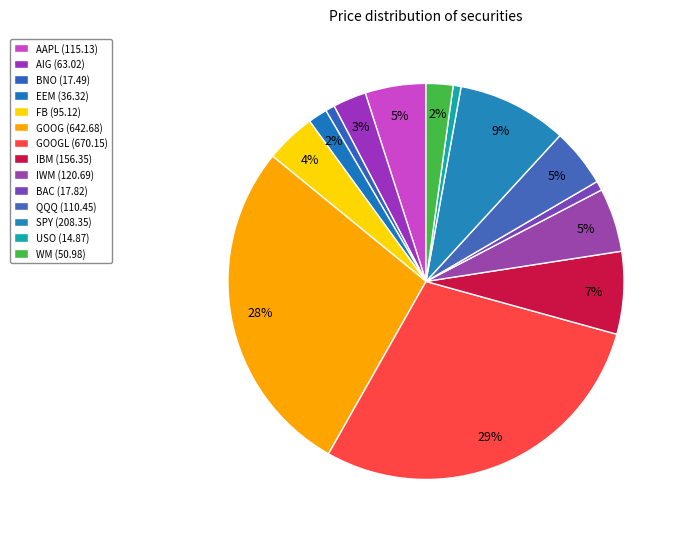

How many segments does this pie chart have?

14